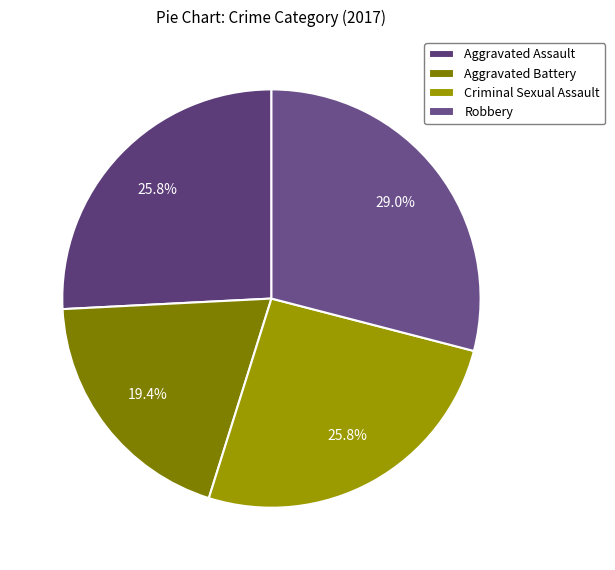

How many segments does this pie chart have?

4